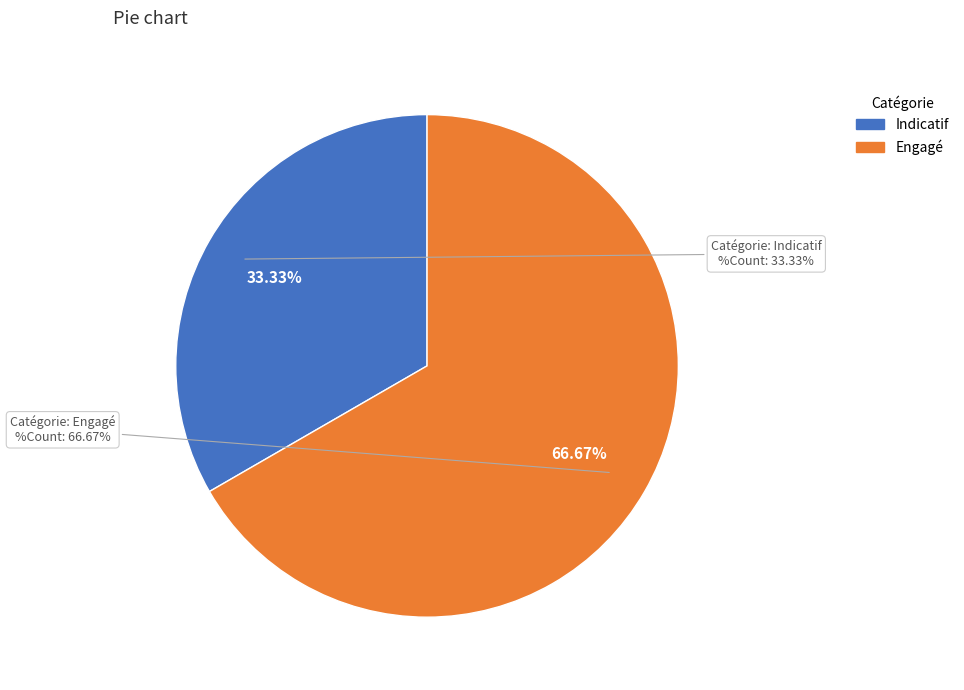

Count the number of slices in the pie.

2